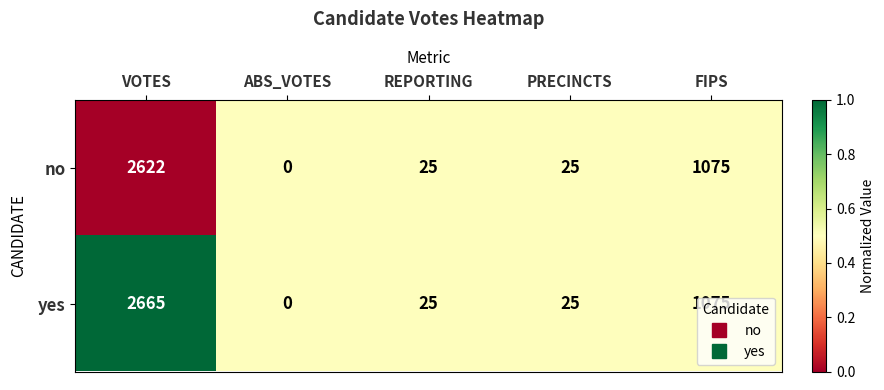

Rank the series by their average value, from lowest to highest.

no, yes